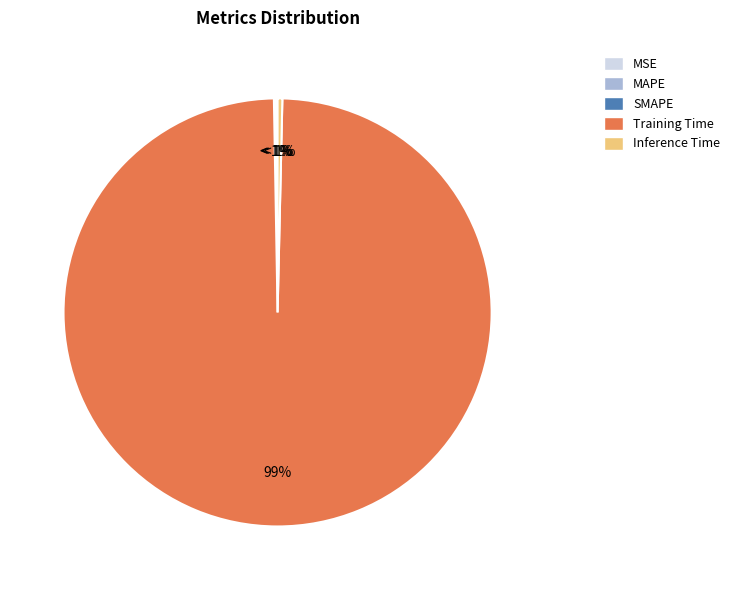

The MSE slice represents 1% of the pie. True or false?

False